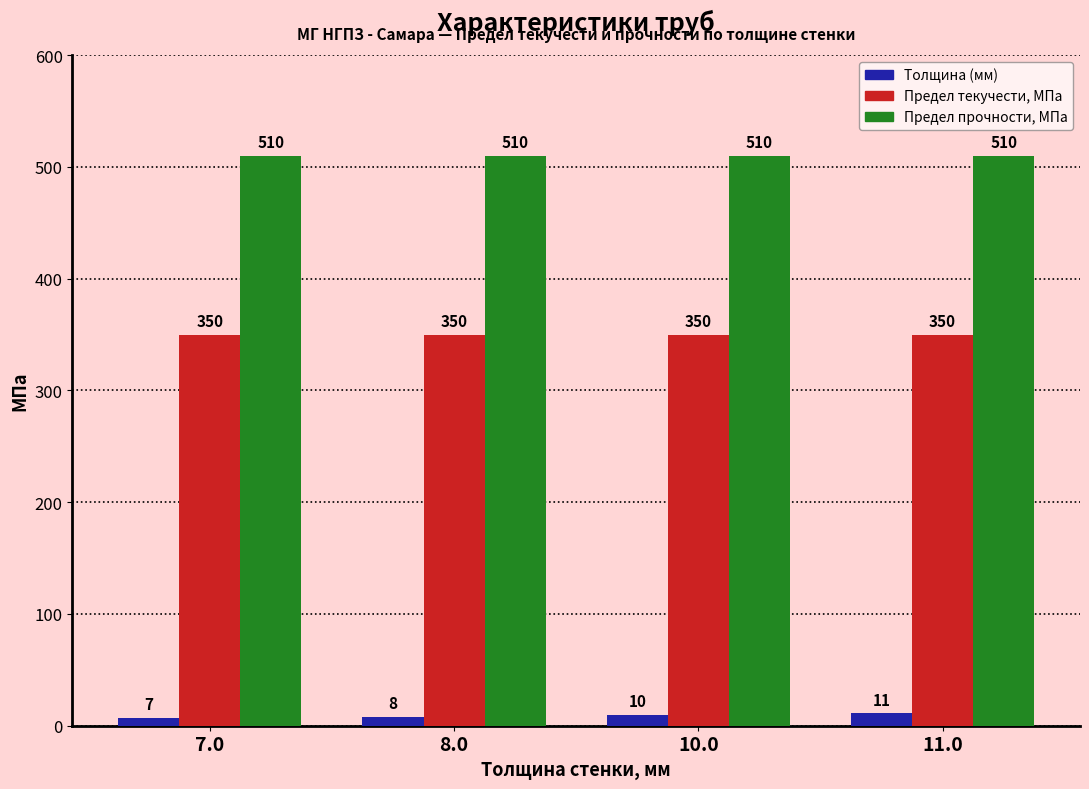

The value of Предел прочности, МПа at 10.0 is 169. True or false?

False